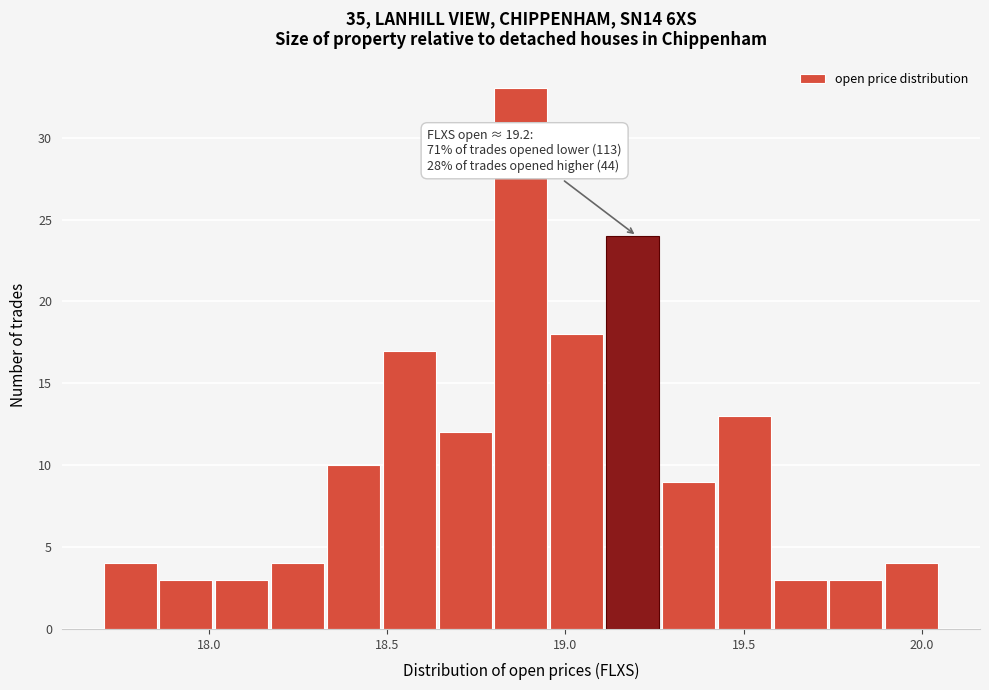

Read against the x-axis, roughly where is the centre of the tallest bar?

18.90